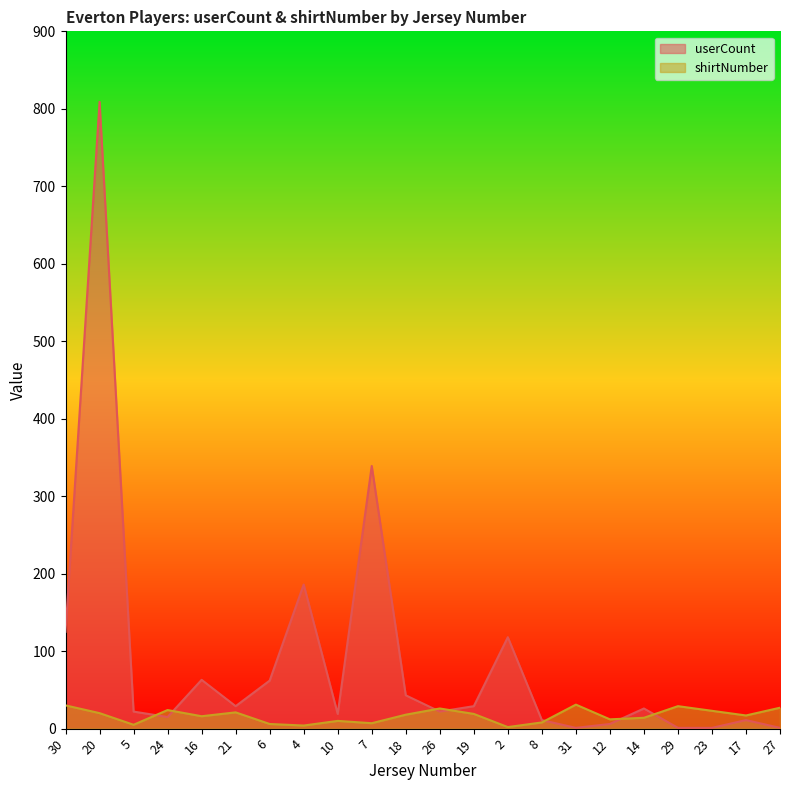

How many times do userCount and shirtNumber cross each other?

7